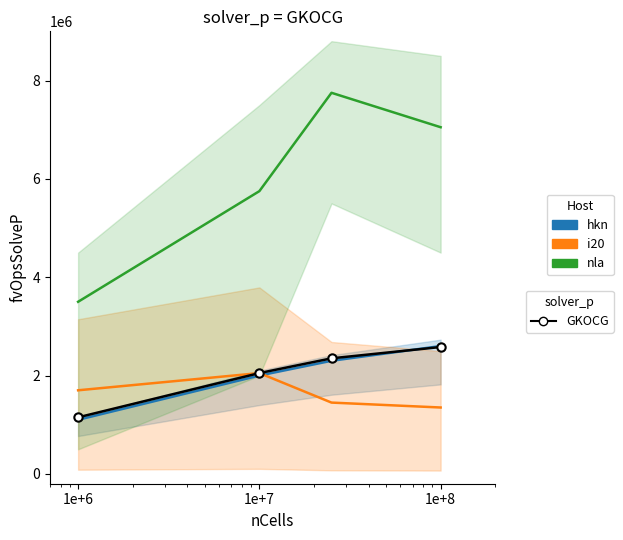

True or false: i20 and GKOCG intersect in this chart.

False